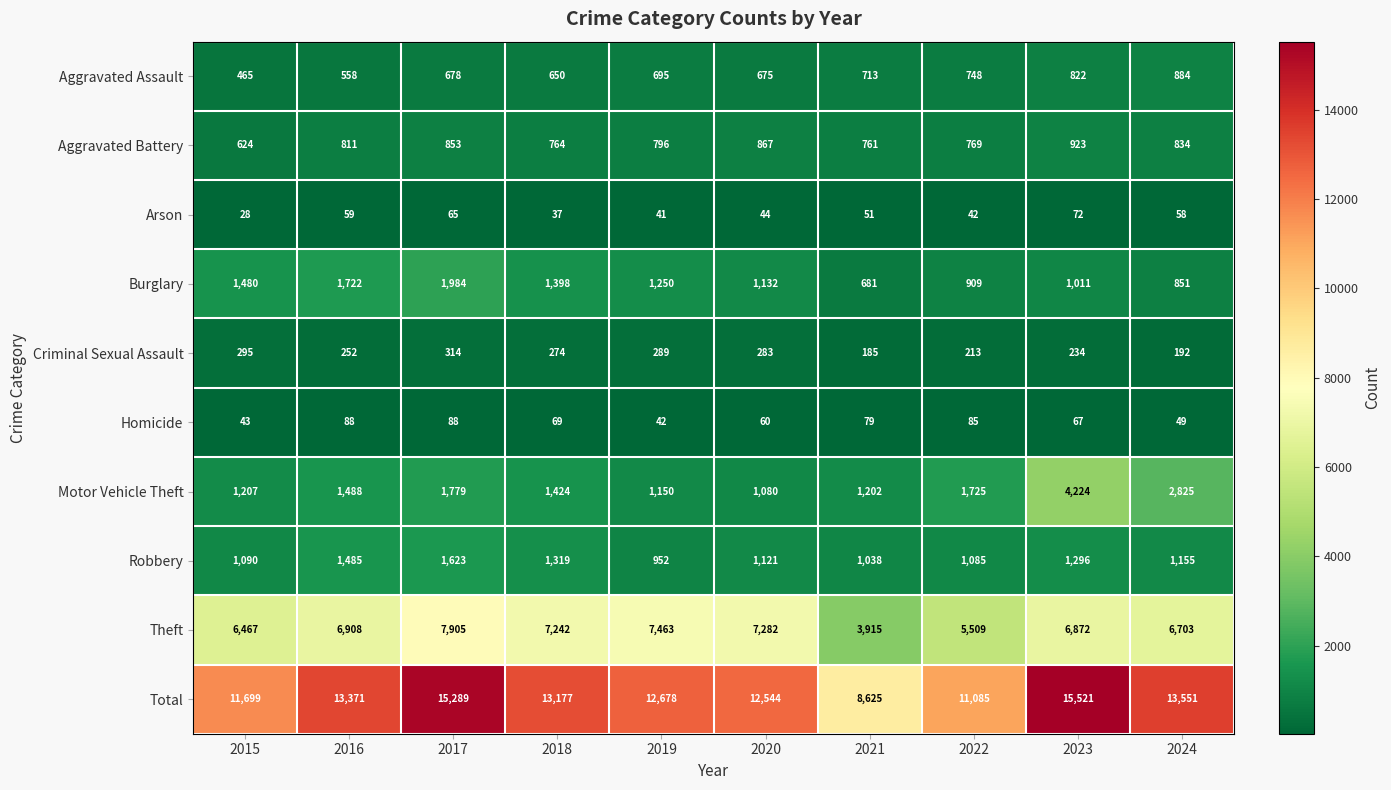

What is the total value across all series at 2022?

22170